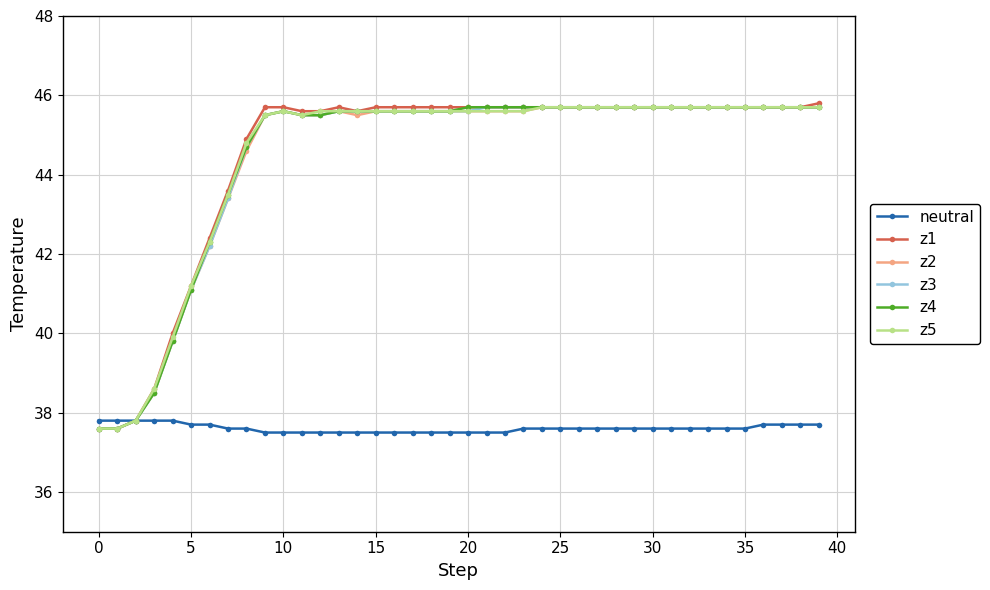

How many lines are shown in the chart?

6